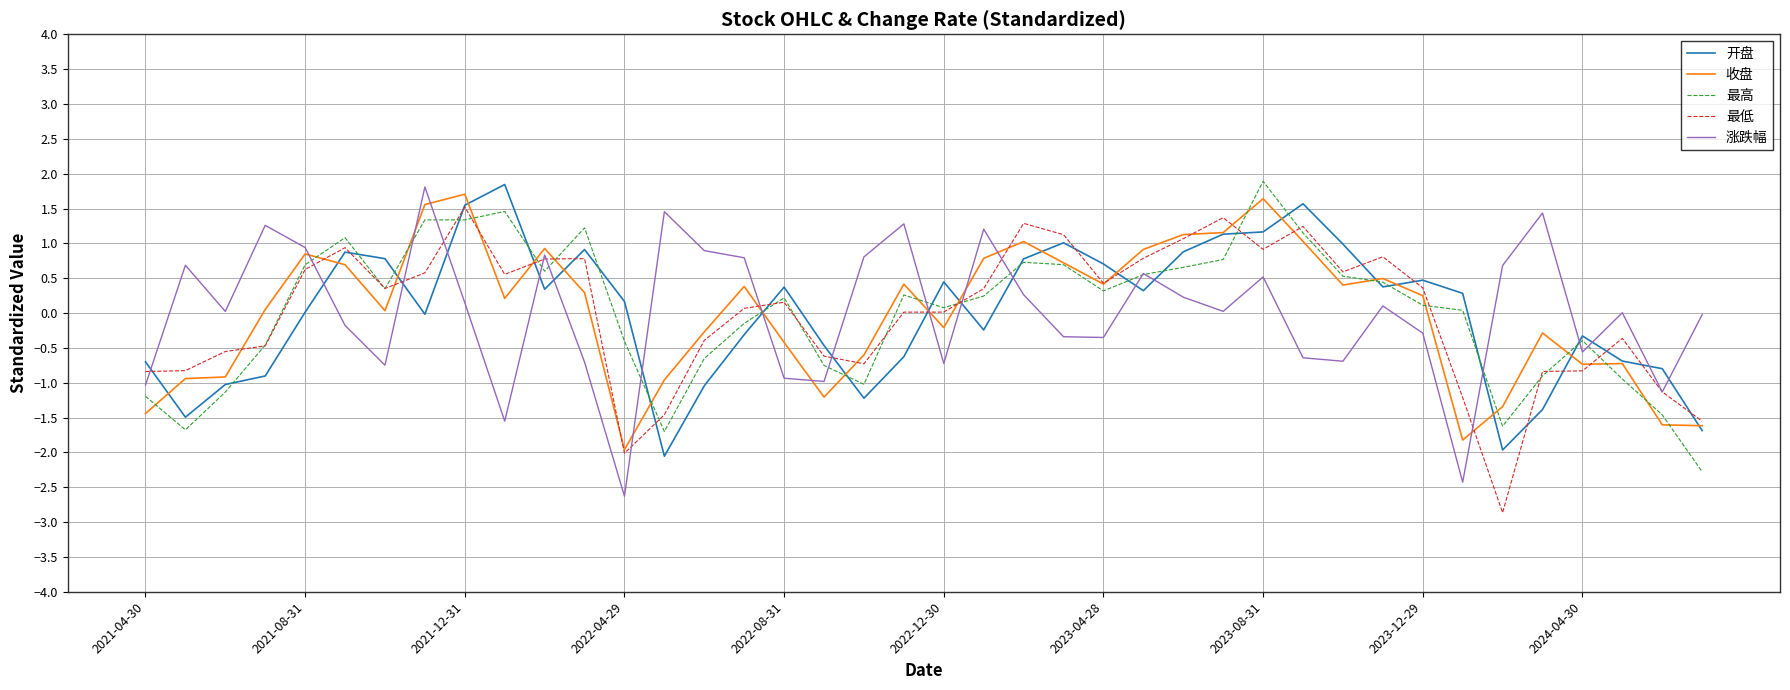

What is the minimum value for 最低?

-2.9